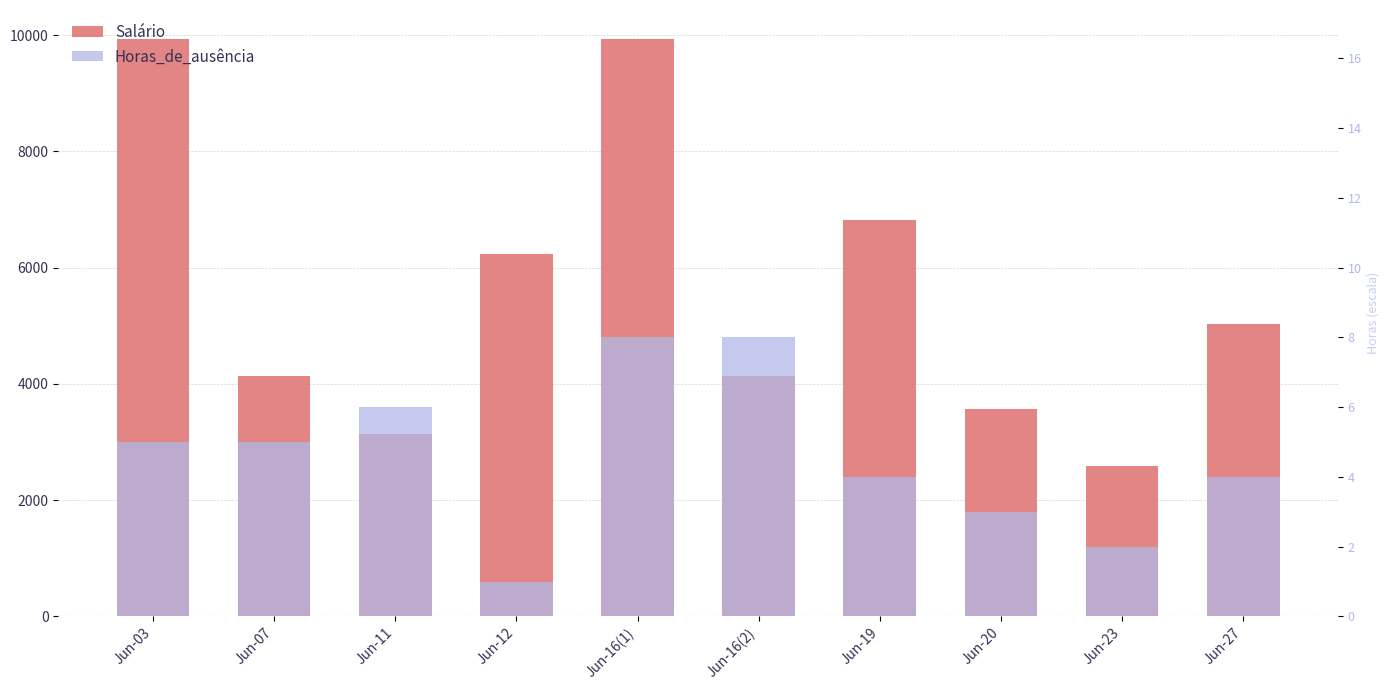

What is the average value of the Horas_de_ausência series?

2760.0